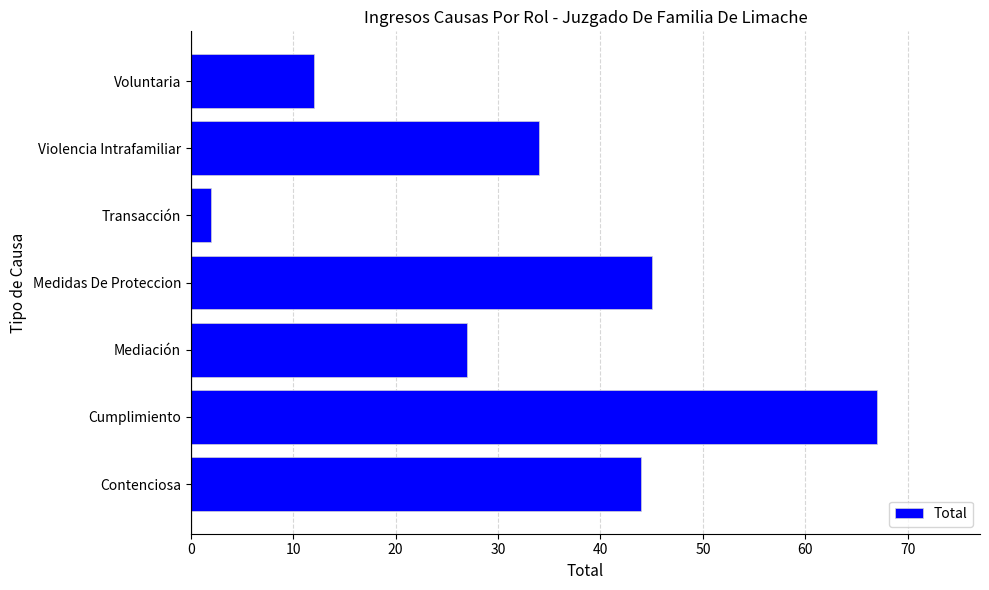

Where is the data nearest to the value 34?

Violencia Intrafamiliar